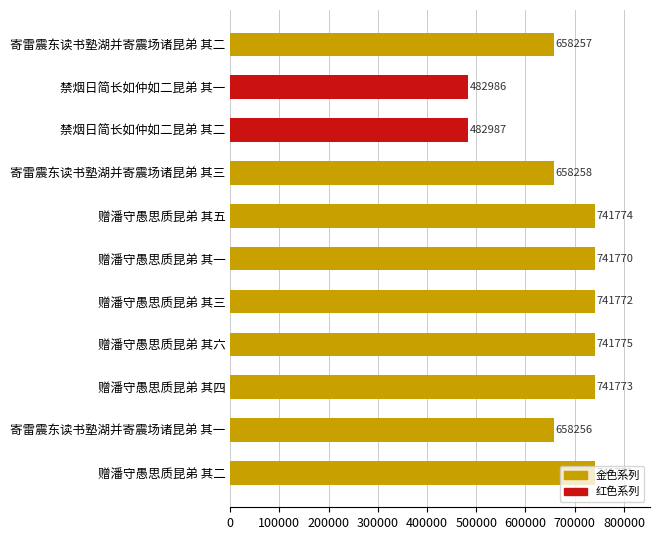

True or false: the data shows 658256 at 寄雷震东读书塾湖并寄震场诸昆弟 其一.

True